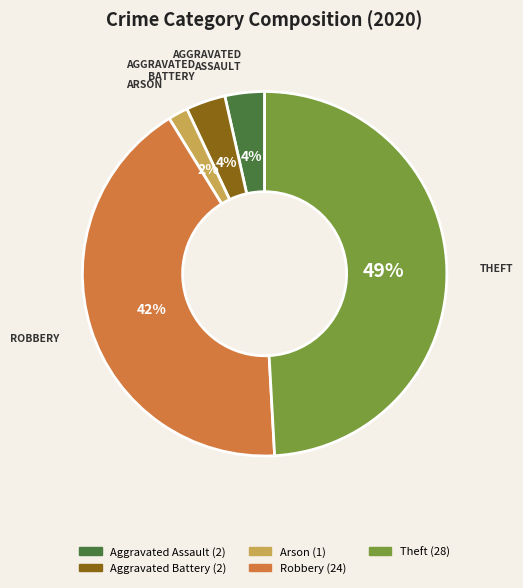

Is it true that Robbery is 42% of the pie?

True